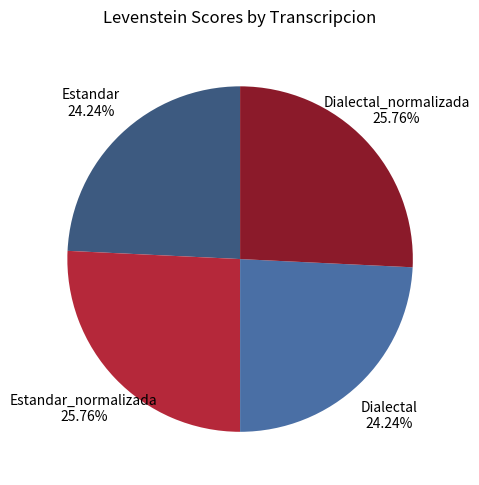

How much of the chart is everything except Dialectal_normalizada?

74.2%